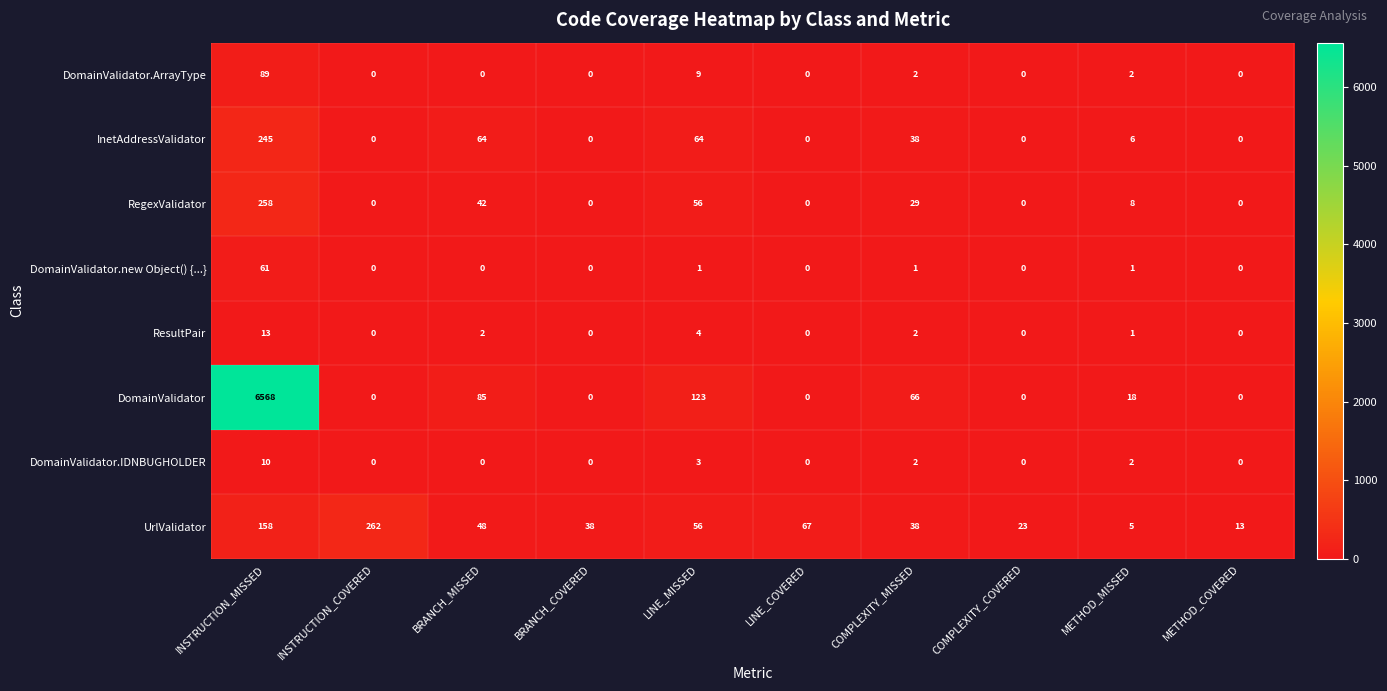

What is the maximum value shown in the chart?

6568